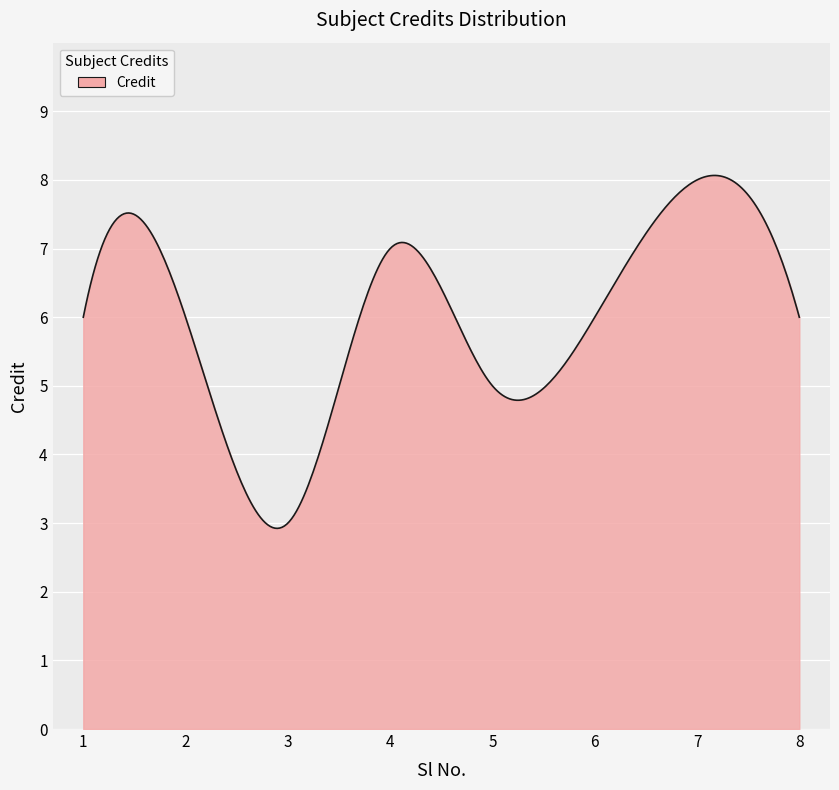

What is the smallest value displayed?

2.9